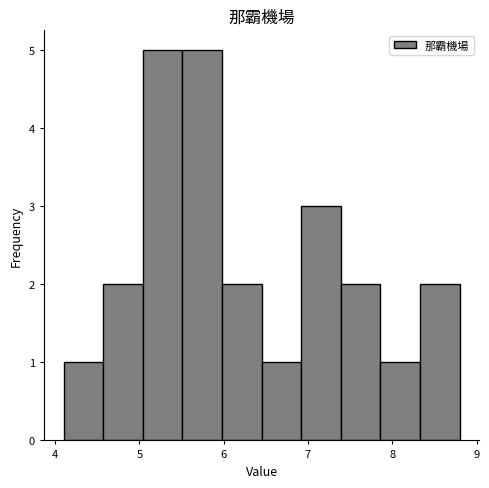

Reading left to right, transcribe this chart: for each bar, give the range it covers on the x-axis and its height. Neither the bar edges nor the heights are printed on the chart, so give them approximately, as read against the axes.

4.10 to 4.57: 1
4.57 to 5.04: 2
5.04 to 5.51: 5
5.51 to 5.98: 5
5.98 to 6.45: 2
6.45 to 6.92: 1
6.92 to 7.39: 3
7.39 to 7.86: 2
7.86 to 8.33: 1
8.33 to 8.80: 2